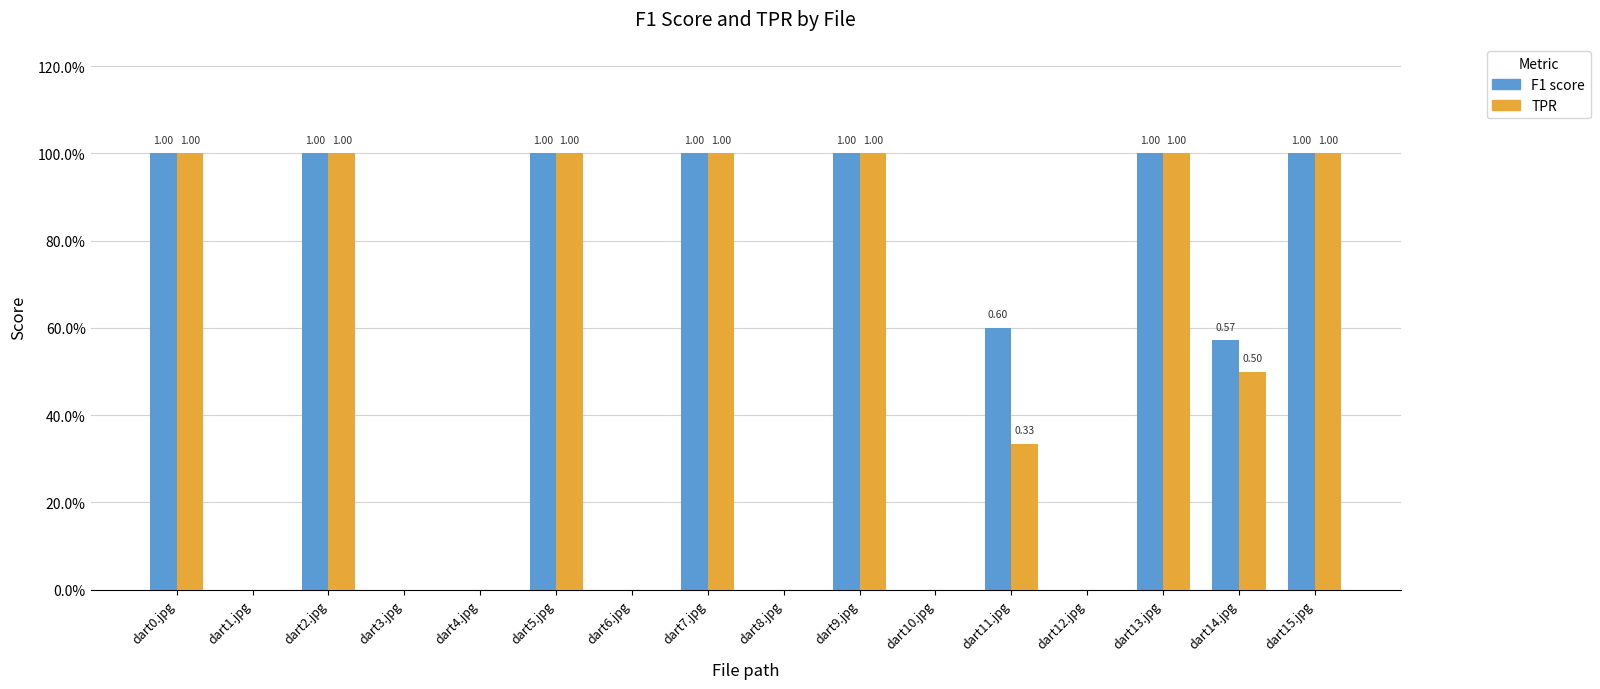

What are all the series names shown in the legend?

F1 score, TPR